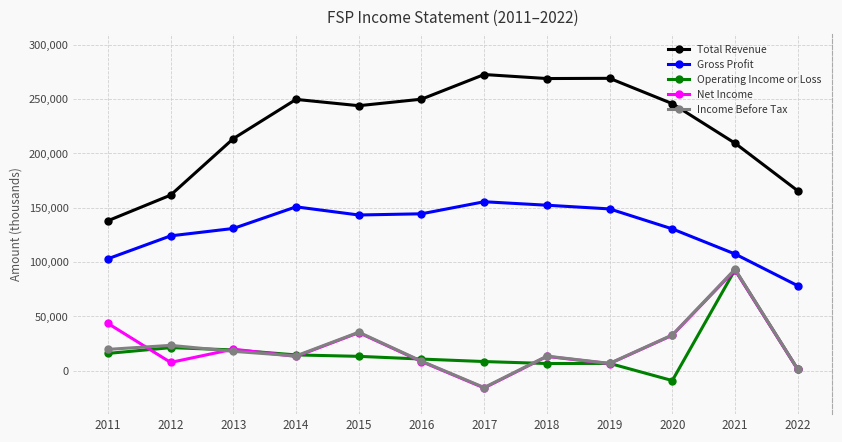

What is the minimum value for Income Before Tax?

-15500